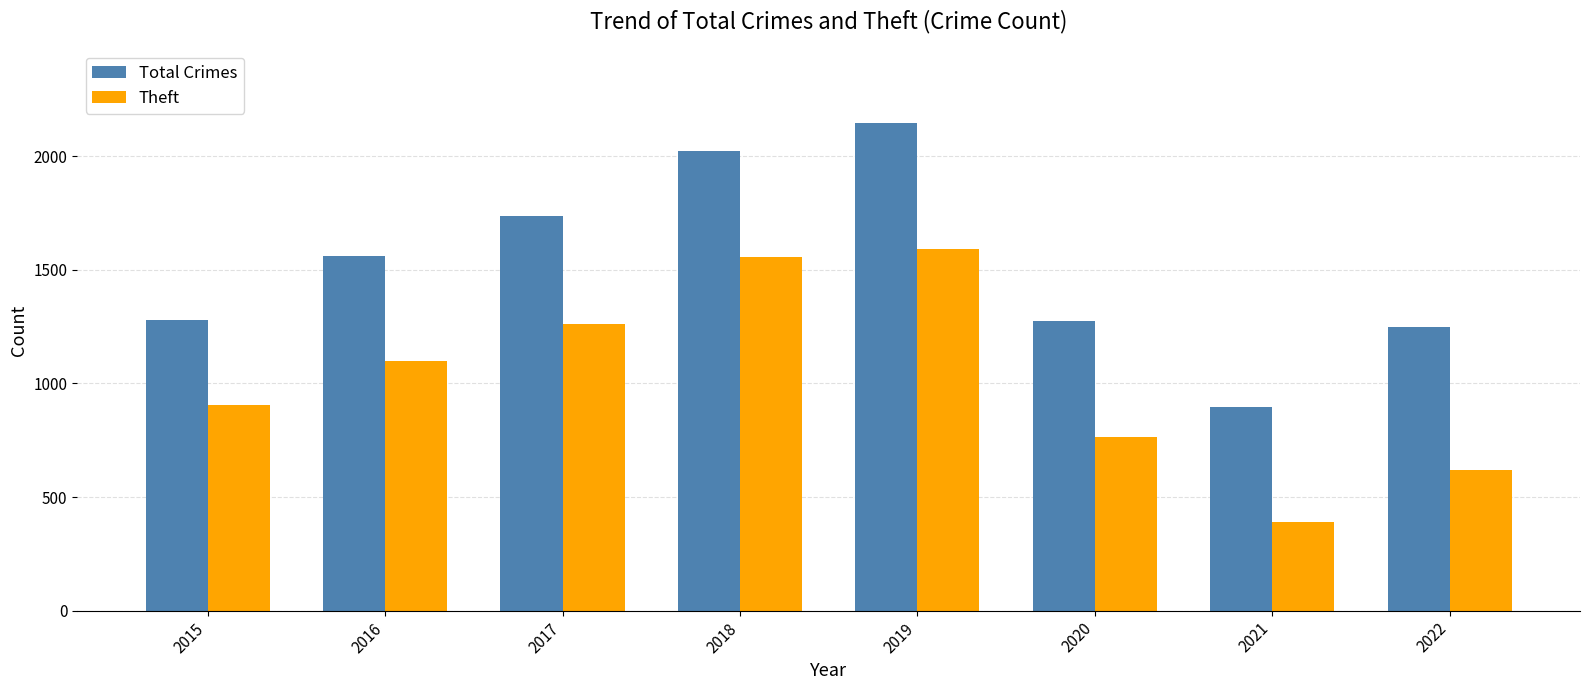

What is the difference between the highest and lowest values at 2016?

464